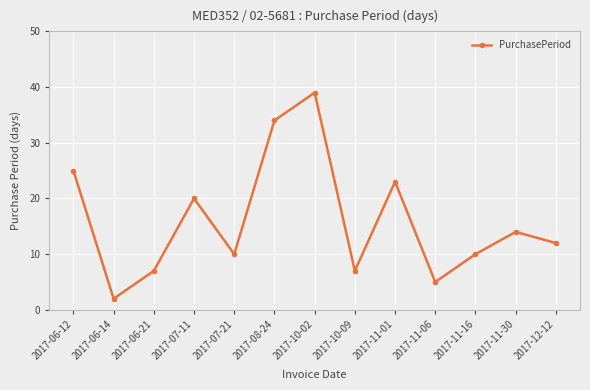

At which category does the chart reach its minimum across all series?

2017-06-14